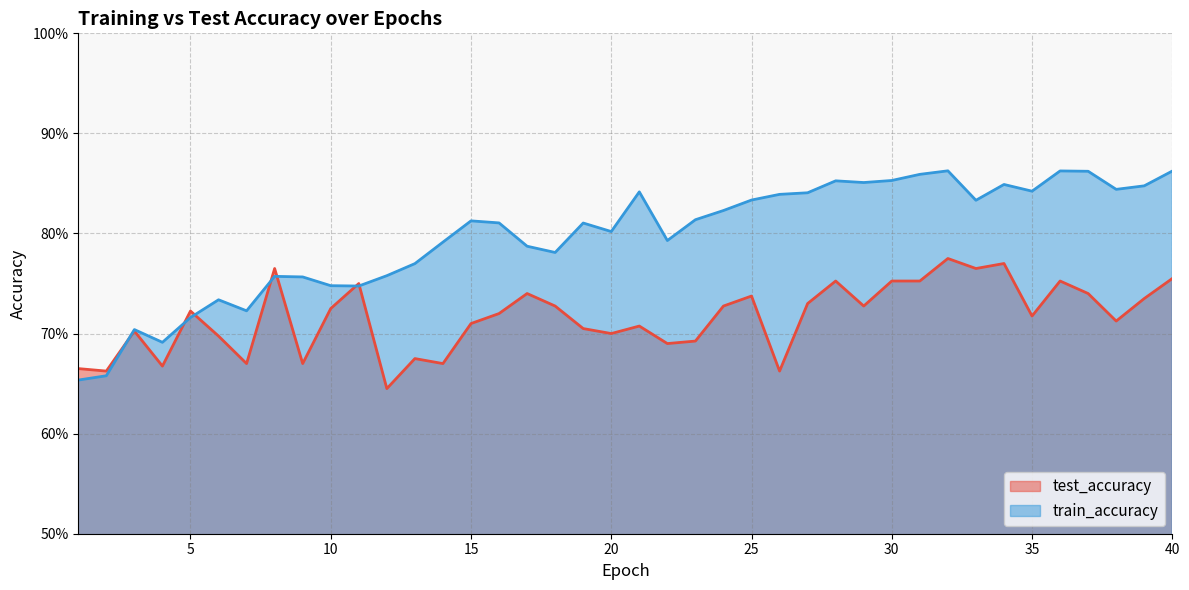

Rank the series at 21 from highest to lowest value.

train_accuracy, test_accuracy